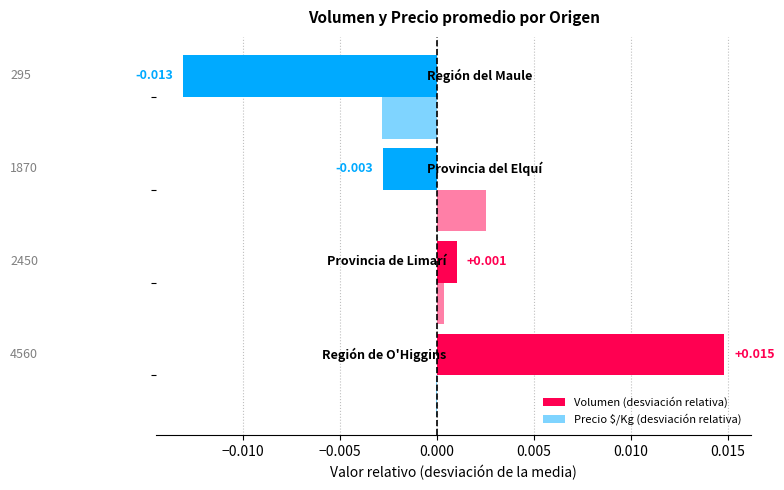

How many distinct data groups are displayed?

2